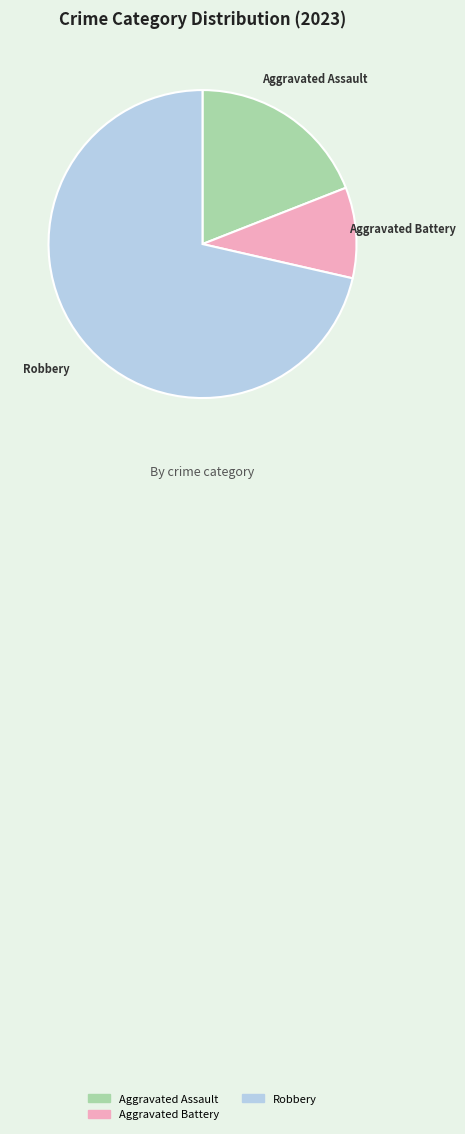

Do Aggravated Battery and Aggravated Assault together represent more than half of the pie?

No